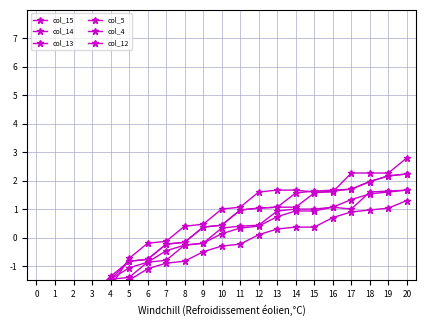

Reading left to right, transcribe all the data shown in this chart.

col_15: -2.8	-3.3	-2.7	-2.1	-1.5	-0.8	-0.8	-0.2	-0.2	0.4	0.4	1.0	1.0	1.1	1.6	1.6	1.7	1.7	2.0	2.2	2.2
col_14: -2.9	-3.3	-2.7	-2.1	-1.5	-1.1	-0.9	-0.5	-0.3	-0.2	0.1	0.3	0.4	0.7	0.9	0.9	1.1	1.3	1.5	1.6	1.7
col_13: -2.9	-3.3	-2.6	-2.1	-1.7	-1.5	-1.1	-0.9	-0.8	-0.5	-0.3	-0.2	0.1	0.3	0.4	0.4	0.7	0.9	1.0	1.0	1.3
col_5: -3.2	-3.3	-2.6	-2.0	-1.4	-0.8	-0.8	-0.2	-0.2	0.4	0.4	1.0	1.0	1.1	1.1	1.6	1.6	1.7	2.0	2.2	2.2
col_4: -3.2	-3.3	-2.6	-2.0	-1.5	-1.4	-0.9	-0.8	-0.3	-0.2	0.3	0.4	0.4	0.9	1.0	1.0	1.1	1.0	1.6	1.6	1.7
col_12: -2.9	-3.3	-2.5	-1.9	-1.7	-0.7	-0.2	-0.1	0.4	0.5	1.0	1.1	1.6	1.7	1.7	1.6	1.6	2.3	2.3	2.3	2.8